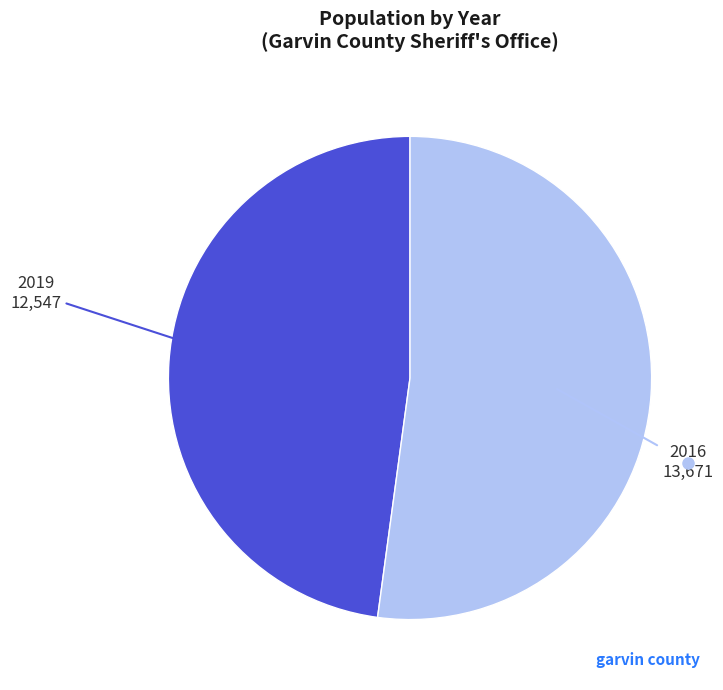

Does any single category account for the majority?

Yes